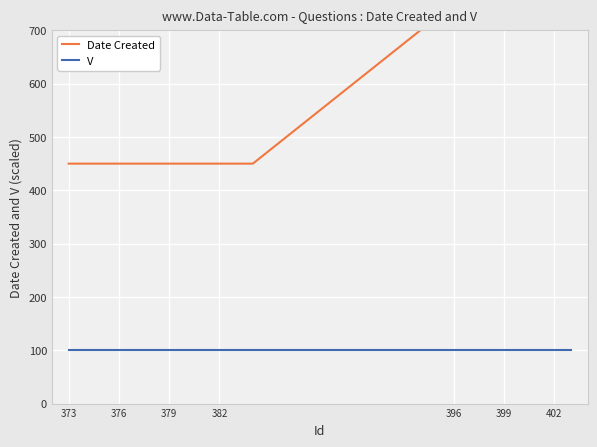

How many distinct data groups are displayed?

2